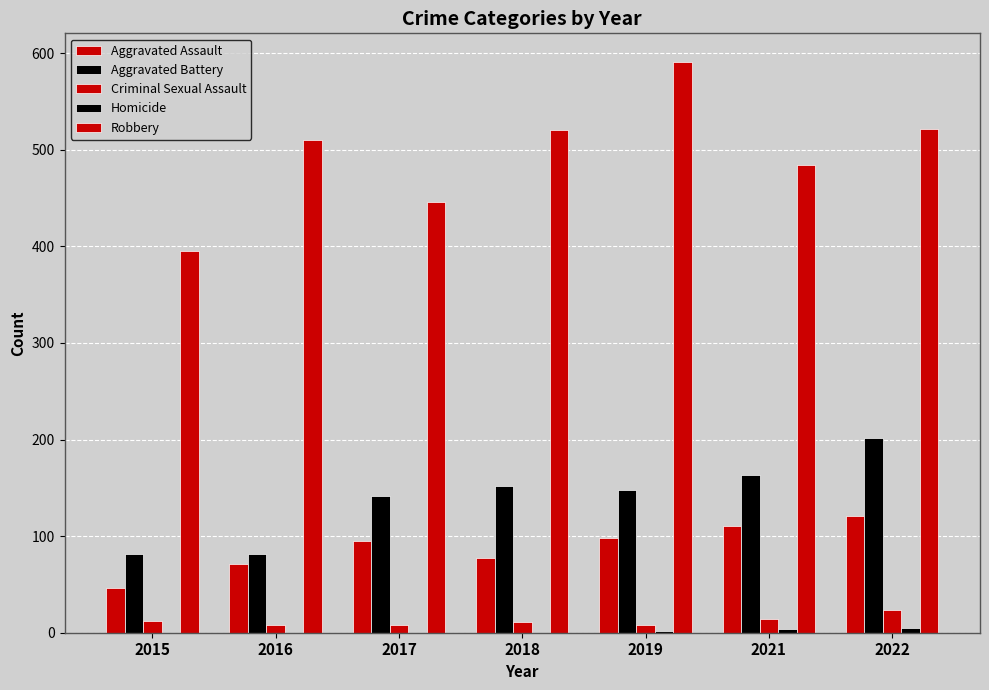

Which series has the largest total across all categories?

Robbery